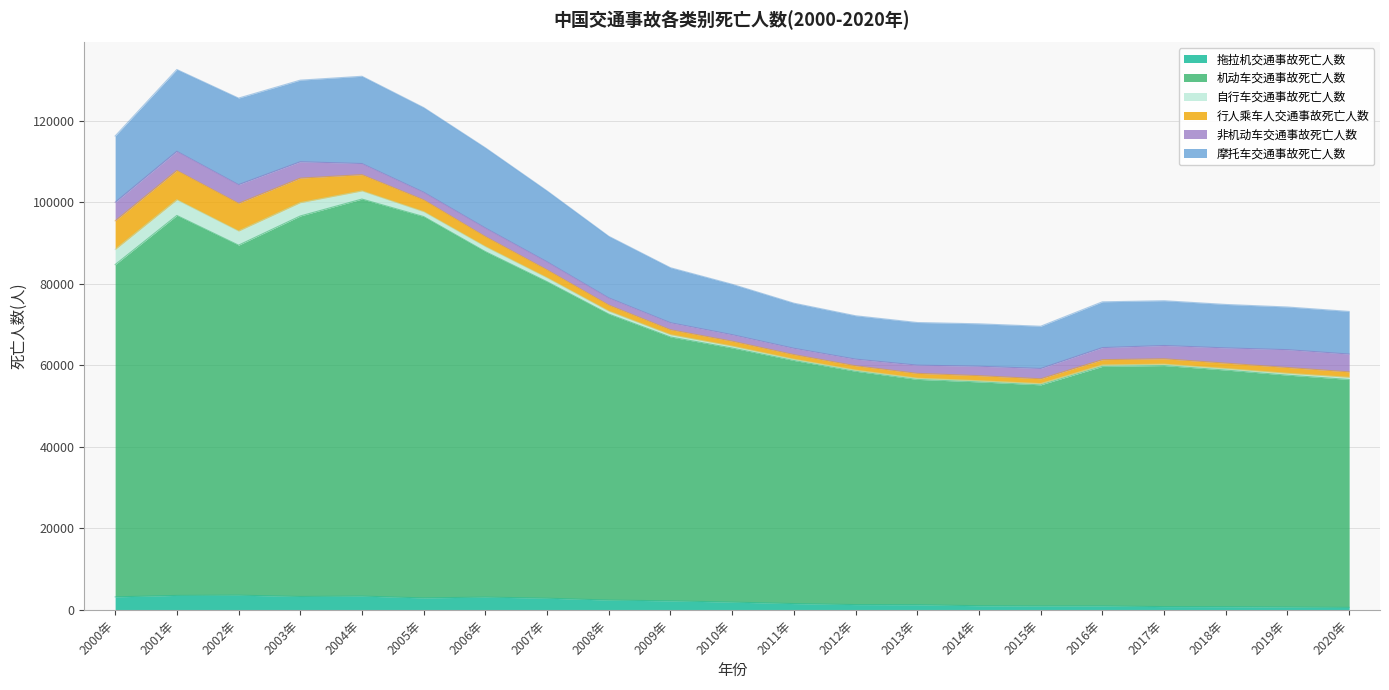

What is the difference between the 机动车交通事故死亡人数 values at 2017年 and 2015年?

4733